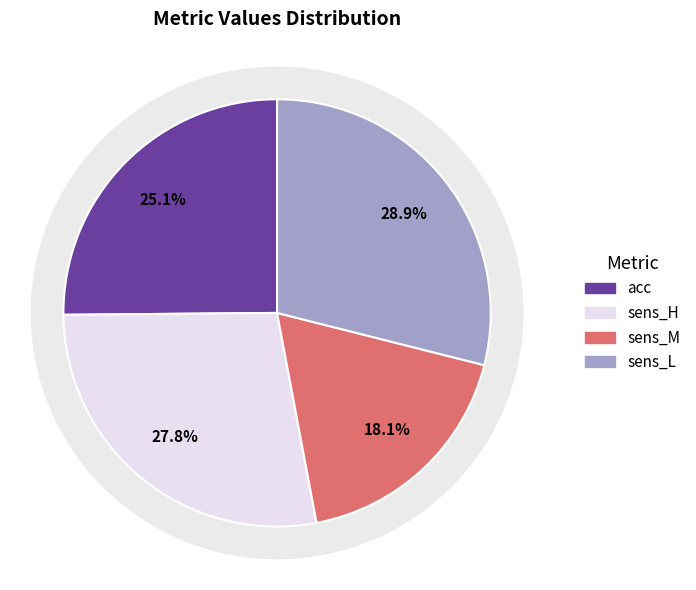

To the nearest percent, what percentage of the pie is sens_M?

18%